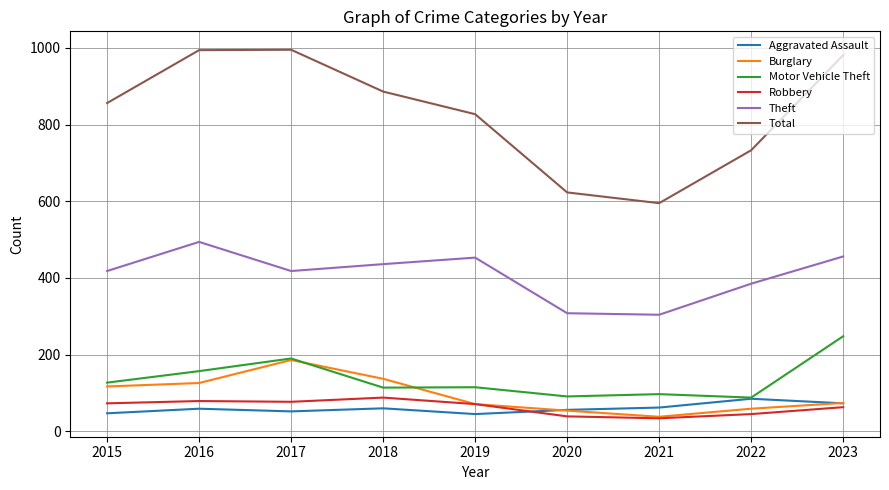

What is the approximate value of Aggravated Assault at 2017, to the nearest 5?

50